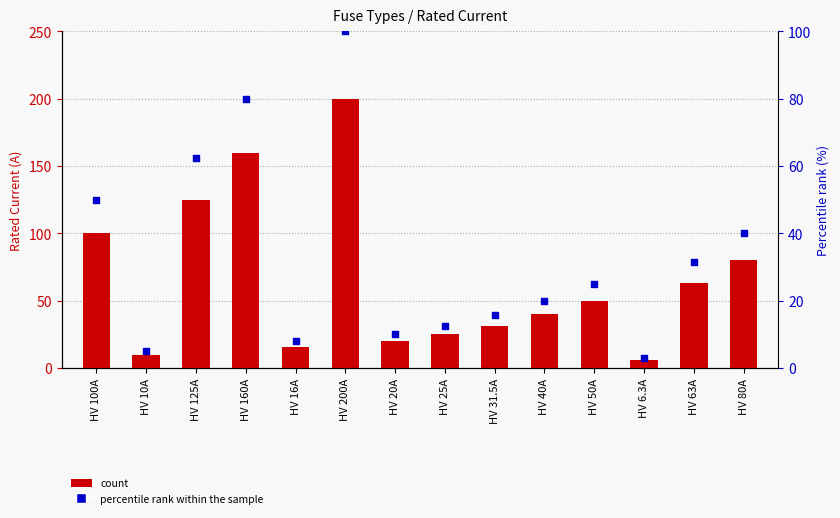

Which series contains the highest Y value?

i_rated_a